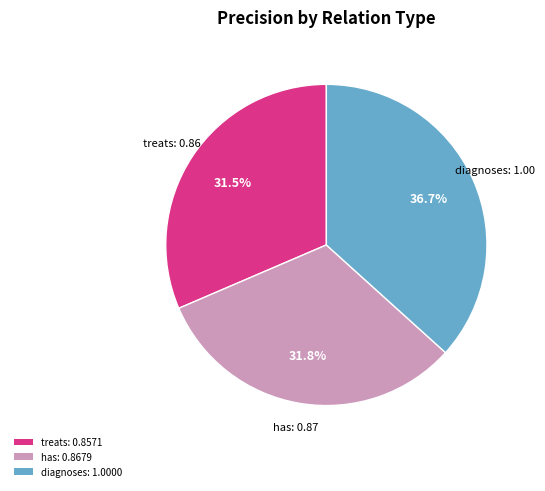

Which slice is the largest?

diagnoses: 1.0000